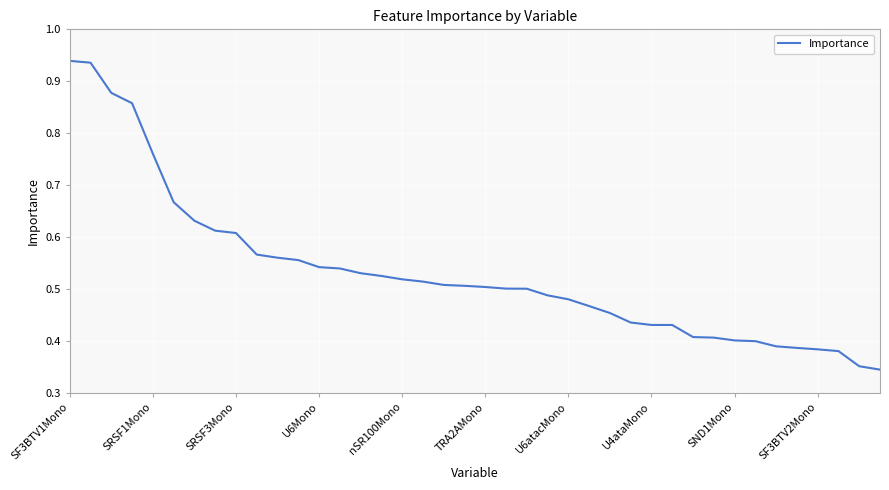

How many lines are shown in the chart?

1